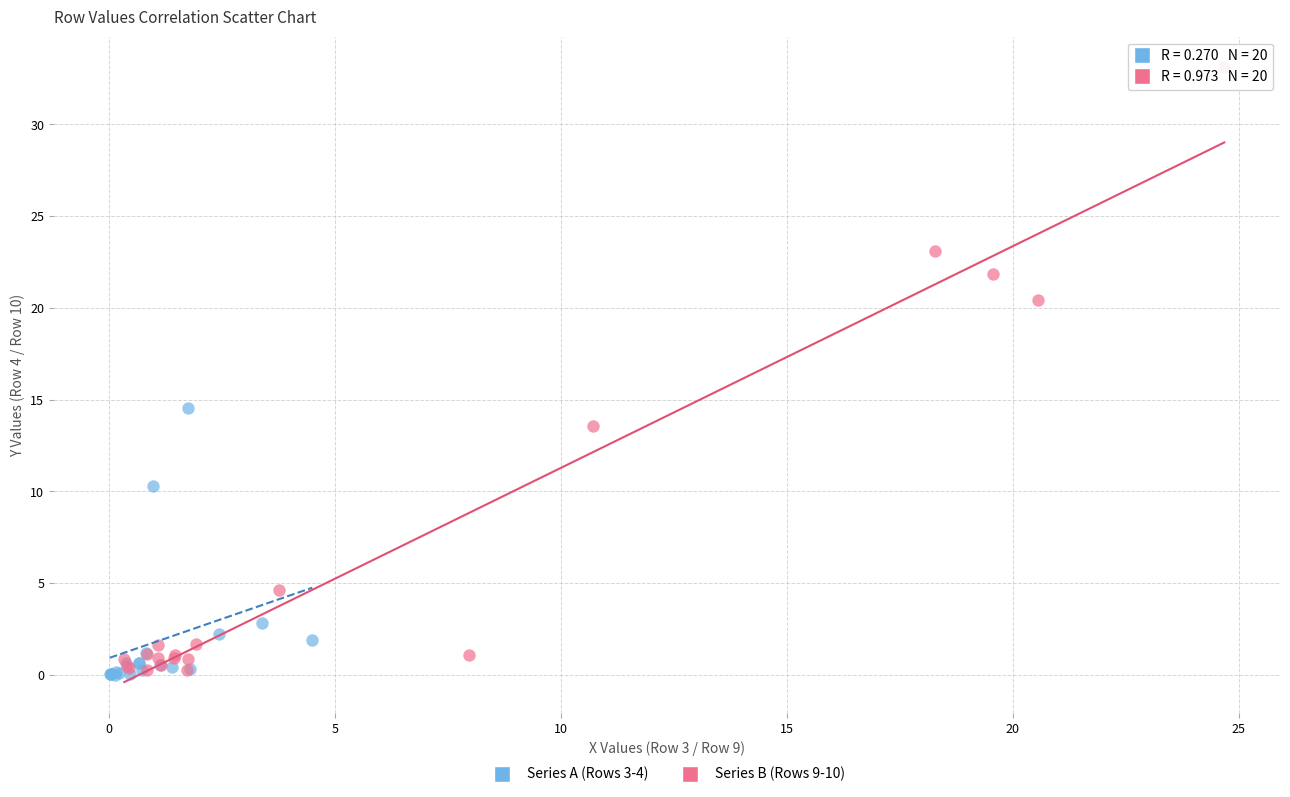

Which series has the largest Y range (max minus min)?

Series B (Rows 9-10)